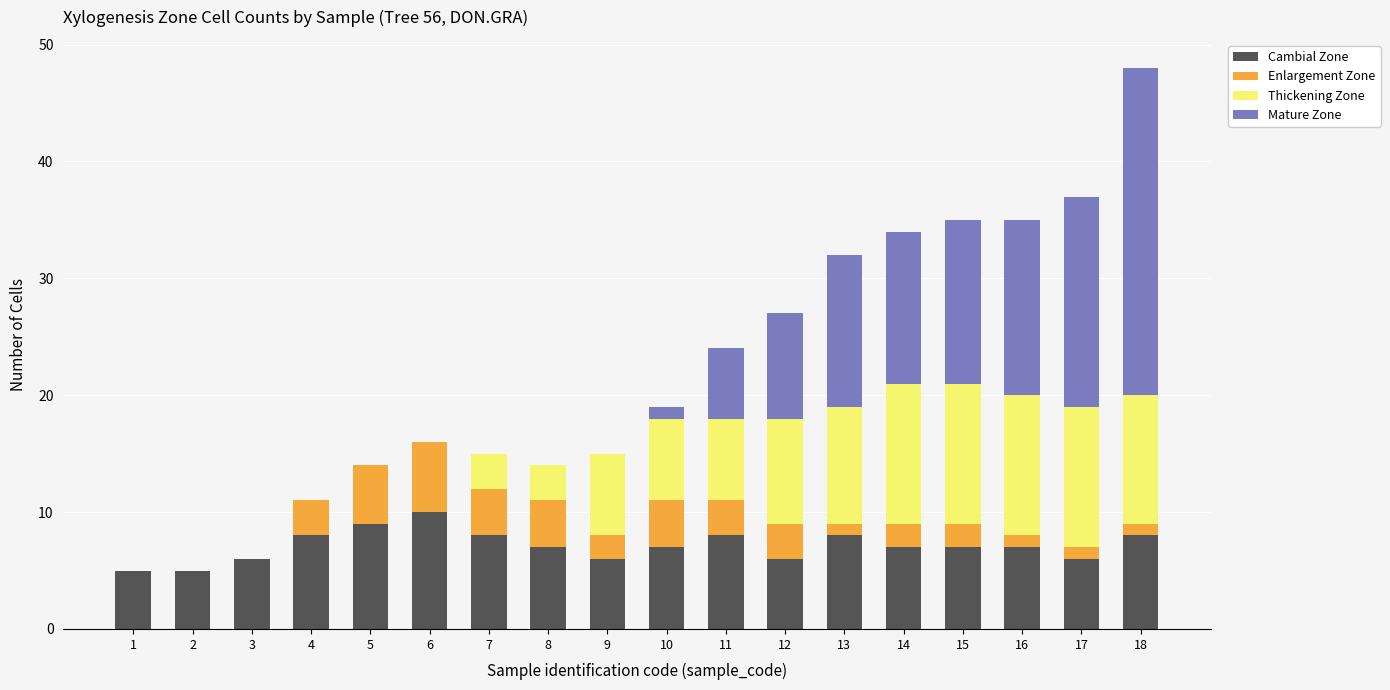

True or false: Cambial Zone has a value of 7 at 14.

True